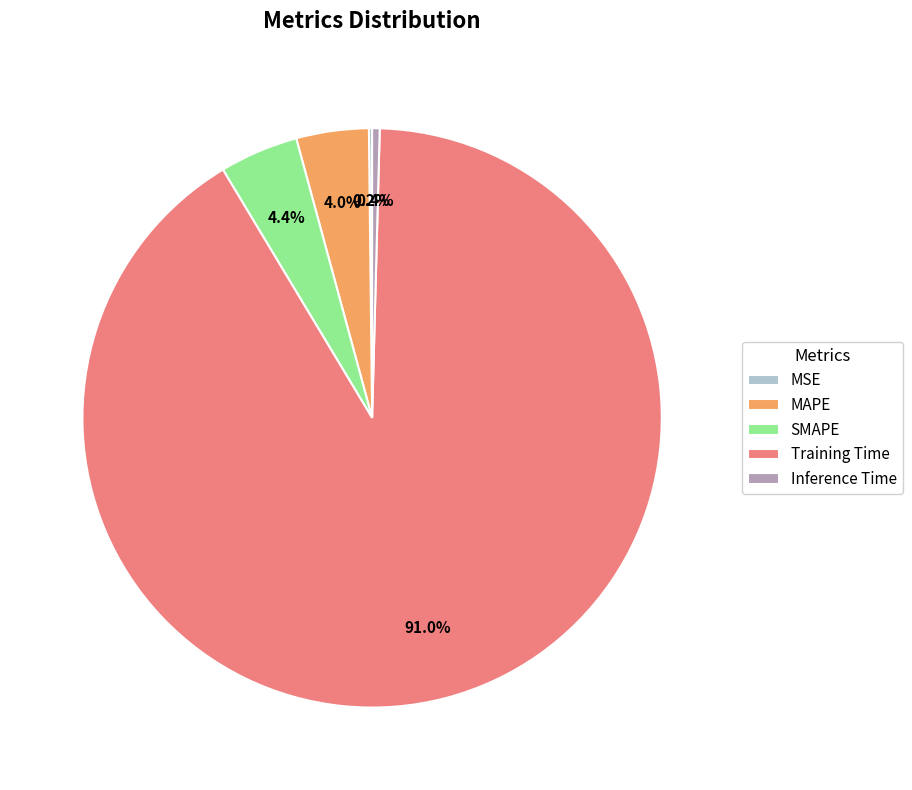

Is there any slice that represents more than half of the pie?

Yes